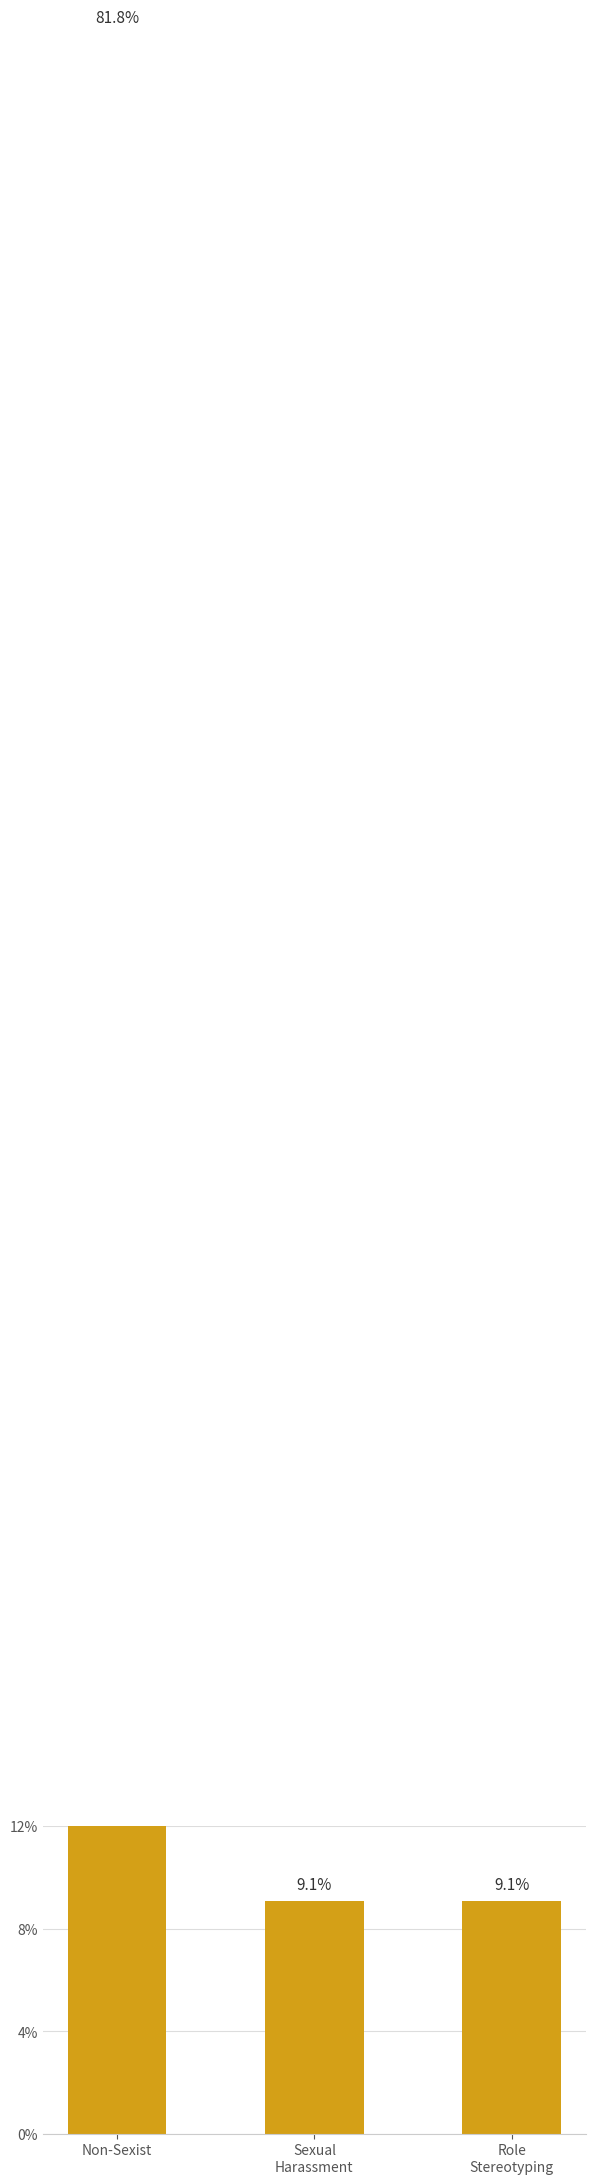

Is it true that the value at Role
Stereotyping is 9.1?

True